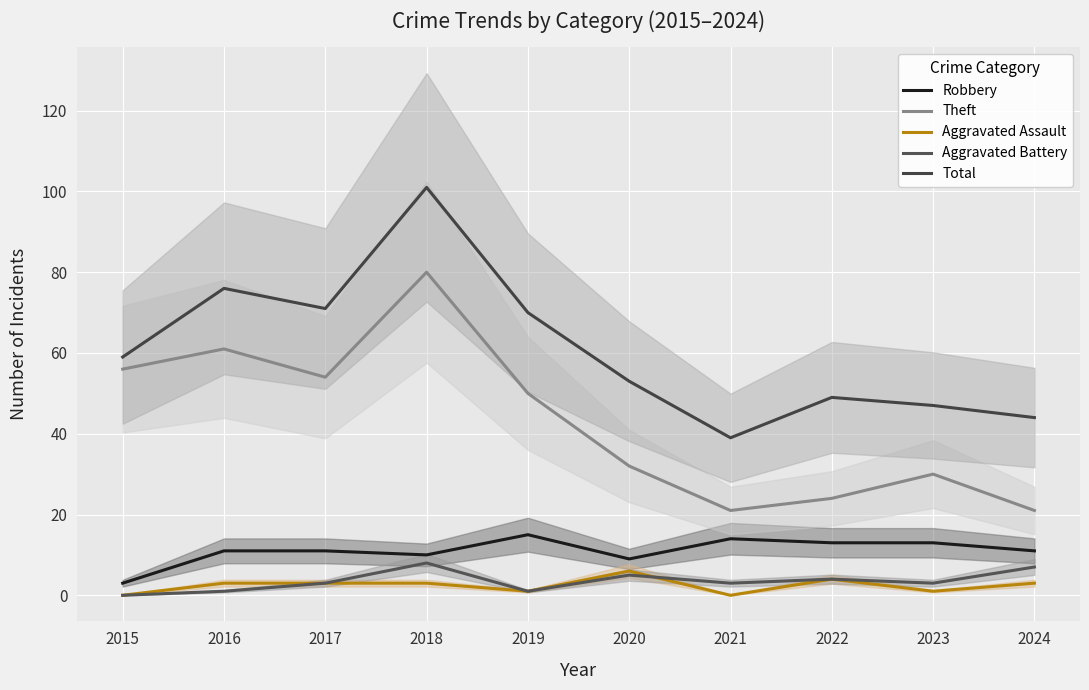

Is this an area chart (filled region under the line)?

No